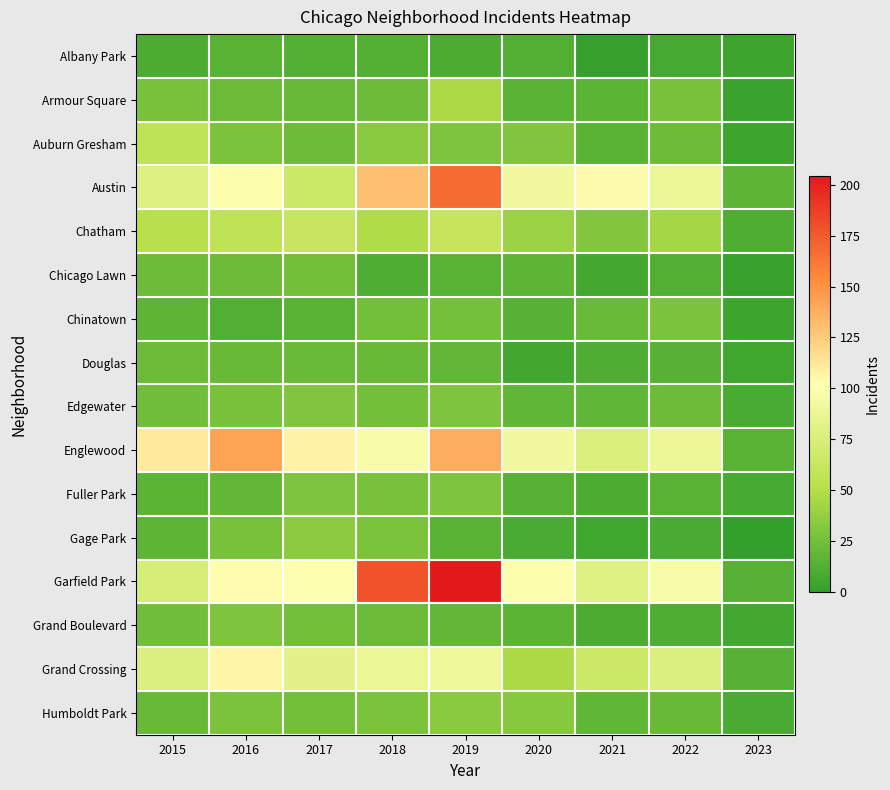

List the series in order of their peak value, lowest first.

Albany Park, Douglas, Chicago Lawn, Chinatown, Fuller Park, Grand Boulevard, Edgewater, Humboldt Park, Gage Park, Armour Square, Auburn Gresham, Chatham, Grand Crossing, Englewood, Austin, Garfield Park